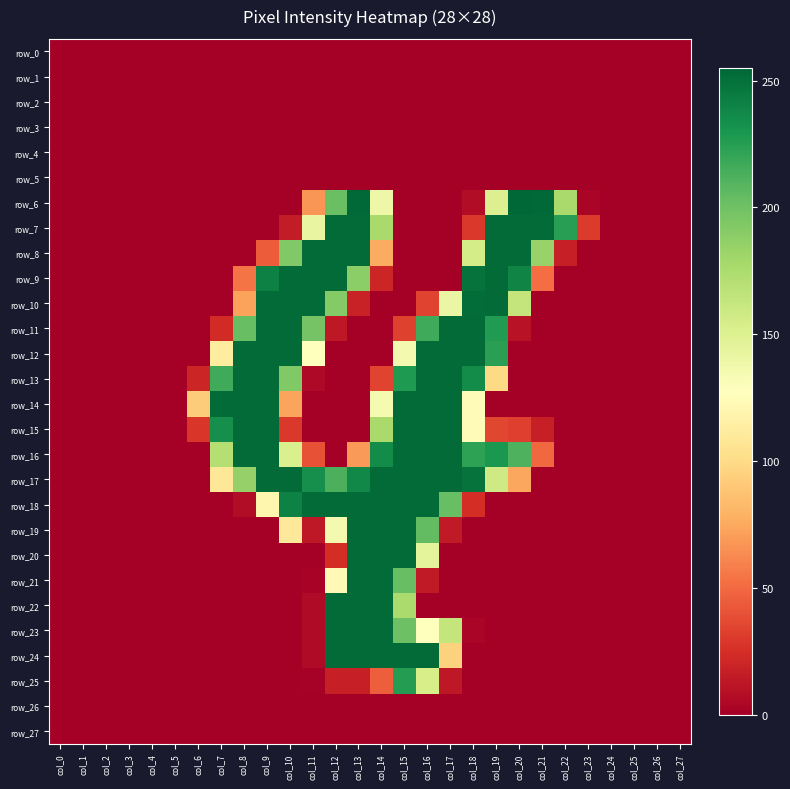

Reading left to right, extract all data points from this chart.

row_0: 0	0	0	0	0	0	0	0	0	0	0	0	0	0	0	0	0	0	0	0	0	0	0	0	0	0	0	0
row_1: 0	0	0	0	0	0	0	0	0	0	0	0	0	0	0	0	0	0	0	0	0	0	0	0	0	0	0	0
row_2: 0	0	0	0	0	0	0	0	0	0	0	0	0	0	0	0	0	0	0	0	0	0	0	0	0	0	0	0
row_3: 0	0	0	0	0	0	0	0	0	0	0	0	0	0	0	0	0	0	0	0	0	0	0	0	0	0	0	0
row_4: 0	0	0	0	0	0	0	0	0	0	0	0	0	0	0	0	0	0	0	0	0	0	0	0	0	0	0	0
row_5: 0	0	0	0	0	0	0	0	0	0	0	0	0	0	0	0	0	0	0	0	0	0	0	0	0	0	0	0
row_6: 0	0	0	0	0	0	0	0	0	0	0	67	202	254	139	0	0	0	7	150	255	254	177	3	0	0	0	0
row_7: 0	0	0	0	0	0	0	0	0	0	15	142	253	253	177	0	0	0	29	253	253	253	225	30	0	0	0	0
row_8: 0	0	0	0	0	0	0	0	0	44	193	253	253	253	76	0	0	0	155	253	253	184	17	0	0	0	0	0
row_9: 0	0	0	0	0	0	0	0	54	242	253	253	253	189	20	0	0	0	249	253	240	51	0	0	0	0	0	0
row_10: 0	0	0	0	0	0	0	0	72	253	253	253	192	18	0	0	34	141	252	253	164	0	0	0	0	0	0	0
row_11: 0	0	0	0	0	0	0	23	203	253	253	198	13	0	0	33	217	253	253	227	10	0	0	0	0	0	0	0
row_12: 0	0	0	0	0	0	0	112	253	253	253	127	0	0	0	135	253	253	253	224	0	0	0	0	0	0	0	0
row_13: 0	0	0	0	0	0	20	217	253	253	193	5	0	0	34	228	253	253	236	99	0	0	0	0	0	0	0	0
row_14: 0	0	0	0	0	0	92	253	253	253	73	0	0	0	134	253	253	253	124	0	0	0	0	0	0	0	0	0
row_15: 0	0	0	0	0	0	28	234	253	253	29	0	0	0	177	253	253	253	124	35	32	17	0	0	0	0	0	0
row_16: 0	0	0	0	0	0	0	171	253	253	152	40	0	69	236	253	253	253	223	229	212	49	0	0	0	0	0	0
row_17: 0	0	0	0	0	0	0	108	185	253	253	234	213	238	253	253	253	253	249	158	74	0	0	0	0	0	0	0
row_18: 0	0	0	0	0	0	0	0	7	120	241	253	253	253	253	253	253	203	24	0	0	0	0	0	0	0	0	0
row_19: 0	0	0	0	0	0	0	0	0	0	110	13	135	253	253	253	205	14	0	0	0	0	0	0	0	0	0	0
row_20: 0	0	0	0	0	0	0	0	0	0	0	0	24	253	253	253	145	0	0	0	0	0	0	0	0	0	0	0
row_21: 0	0	0	0	0	0	0	0	0	0	0	2	123	253	253	203	14	0	0	0	0	0	0	0	0	0	0	0
row_22: 0	0	0	0	0	0	0	0	0	0	0	6	253	253	253	176	0	0	0	0	0	0	0	0	0	0	0	0
row_23: 0	0	0	0	0	0	0	0	0	0	0	6	253	253	253	201	128	164	3	0	0	0	0	0	0	0	0	0
row_24: 0	0	0	0	0	0	0	0	0	0	0	6	253	253	253	253	253	95	0	0	0	0	0	0	0	0	0	0
row_25: 0	0	0	0	0	0	0	0	0	0	0	1	17	17	45	226	154	13	0	0	0	0	0	0	0	0	0	0
row_26: 0	0	0	0	0	0	0	0	0	0	0	0	0	0	0	0	0	0	0	0	0	0	0	0	0	0	0	0
row_27: 0	0	0	0	0	0	0	0	0	0	0	0	0	0	0	0	0	0	0	0	0	0	0	0	0	0	0	0